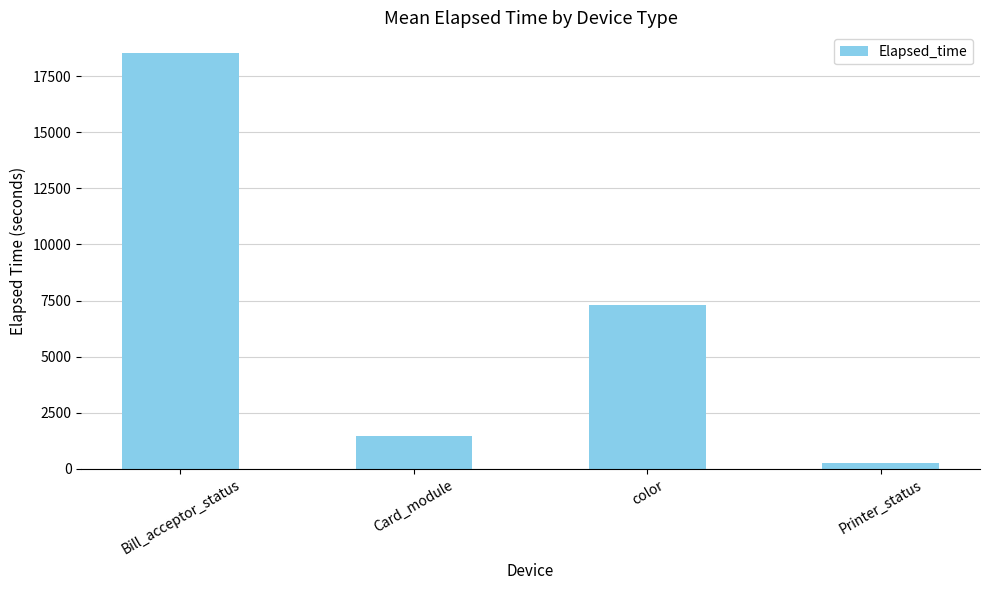

What is the change in value from Bill_acceptor_status to Card_module?

-17079.5